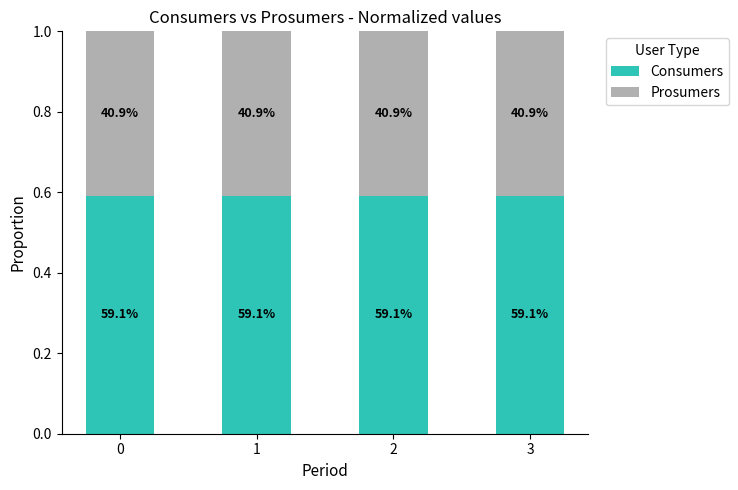

What are all the series names shown in the legend?

Consumers, Prosumers